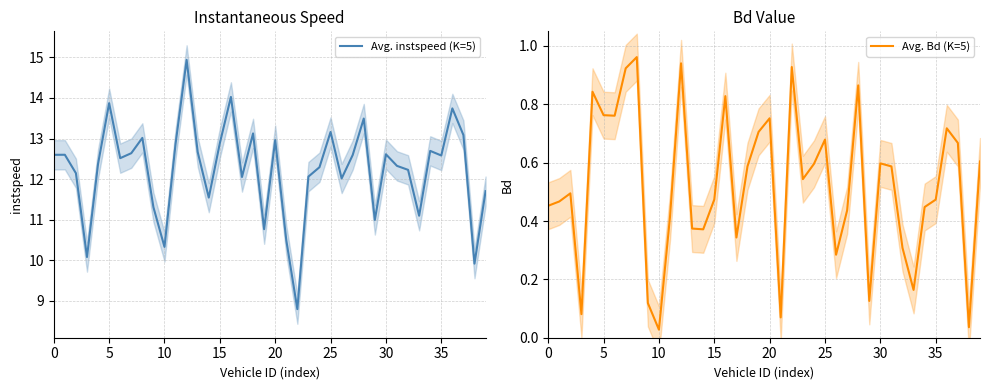

What is the maximum value for Avg. instspeed (K=5)?

14.9